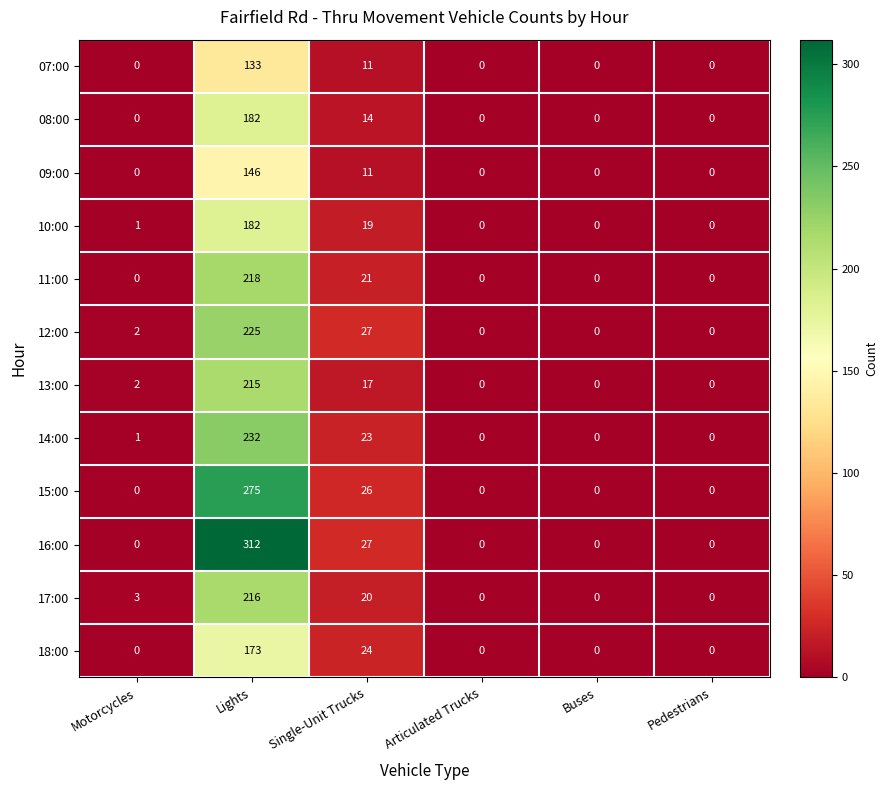

At which label is 10:00 closest to 91?

Single-Unit Trucks